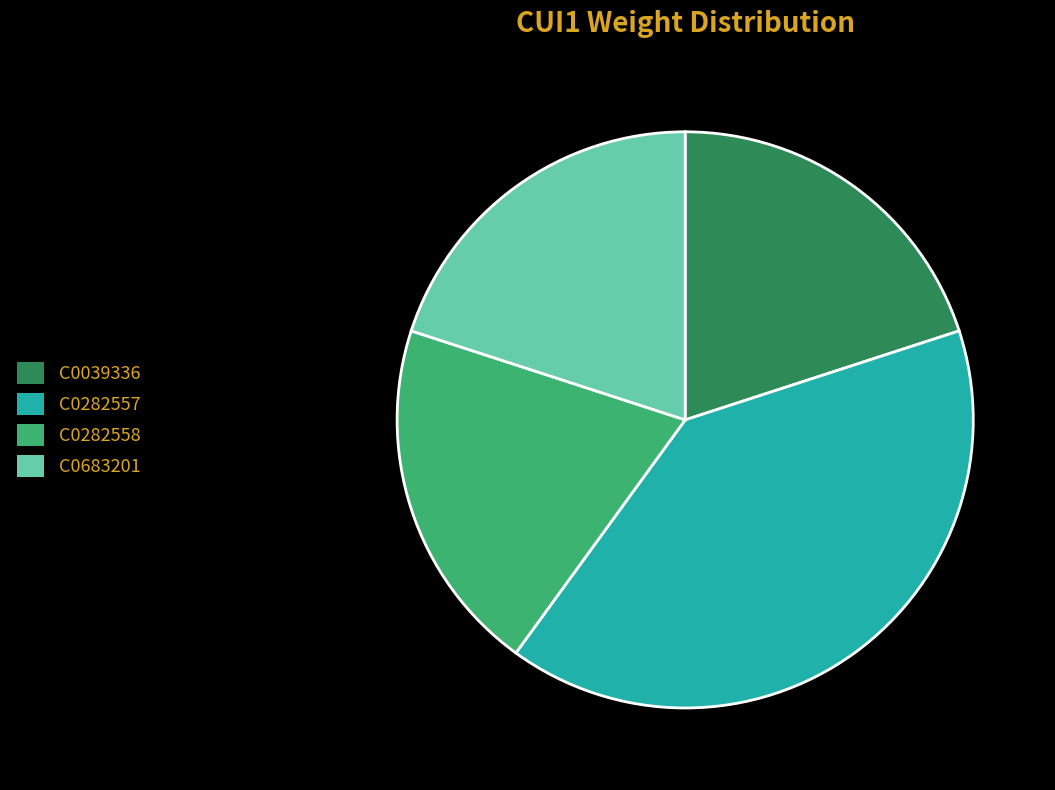

Is the sum of C0683201 and C0282557 greater than half?

Yes